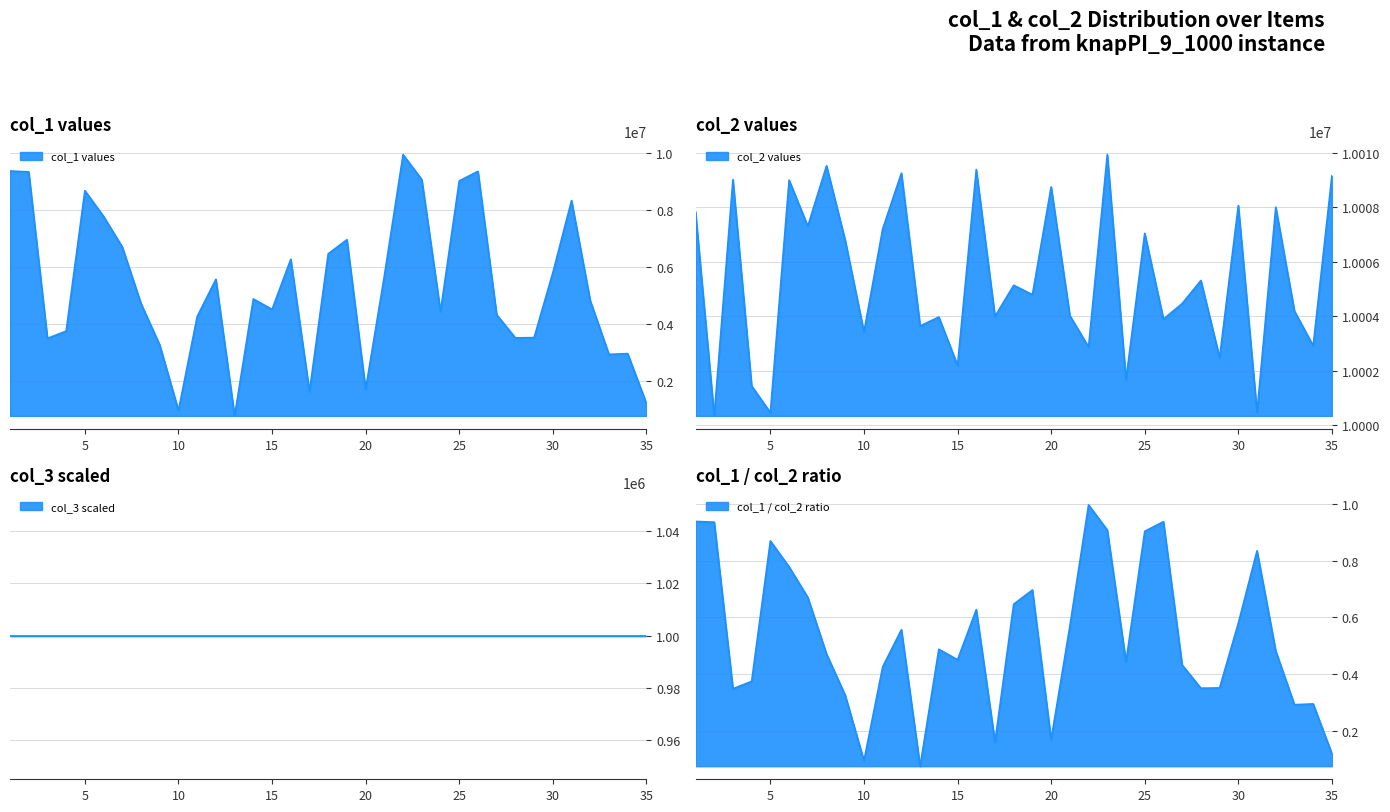

What is the average value of the col_1 series?

5322708